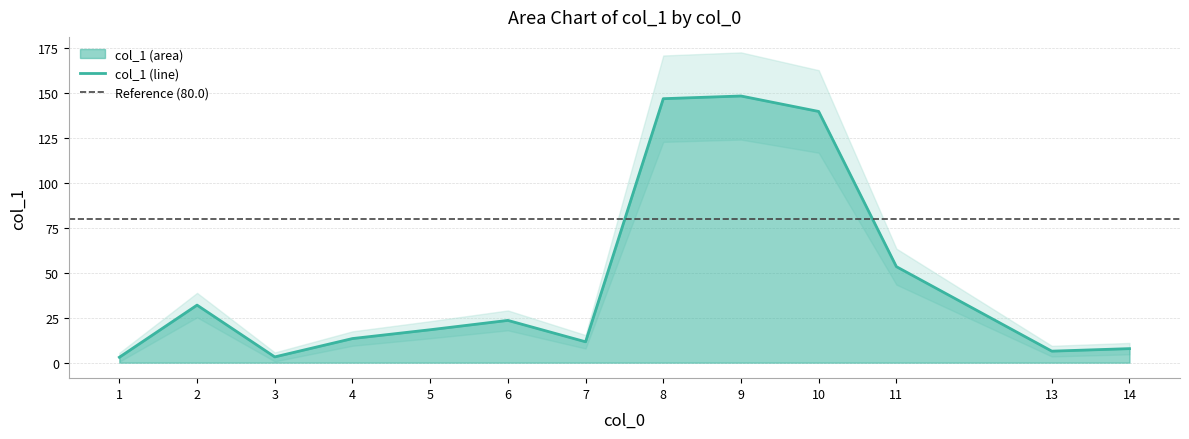

What is the average value?

46.7